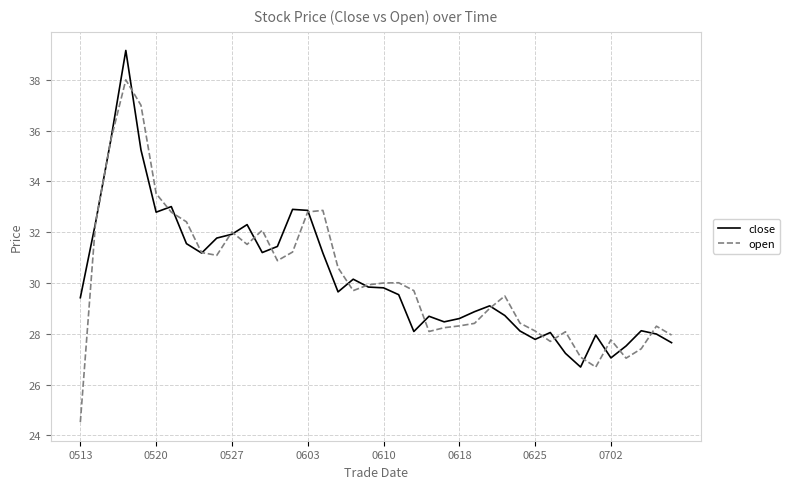

Which series has the widest spread of values?

open